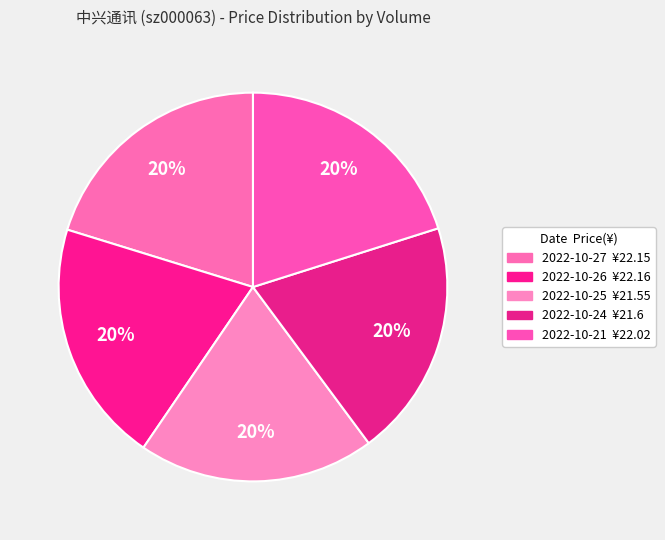

How many slices are in this pie chart?

5